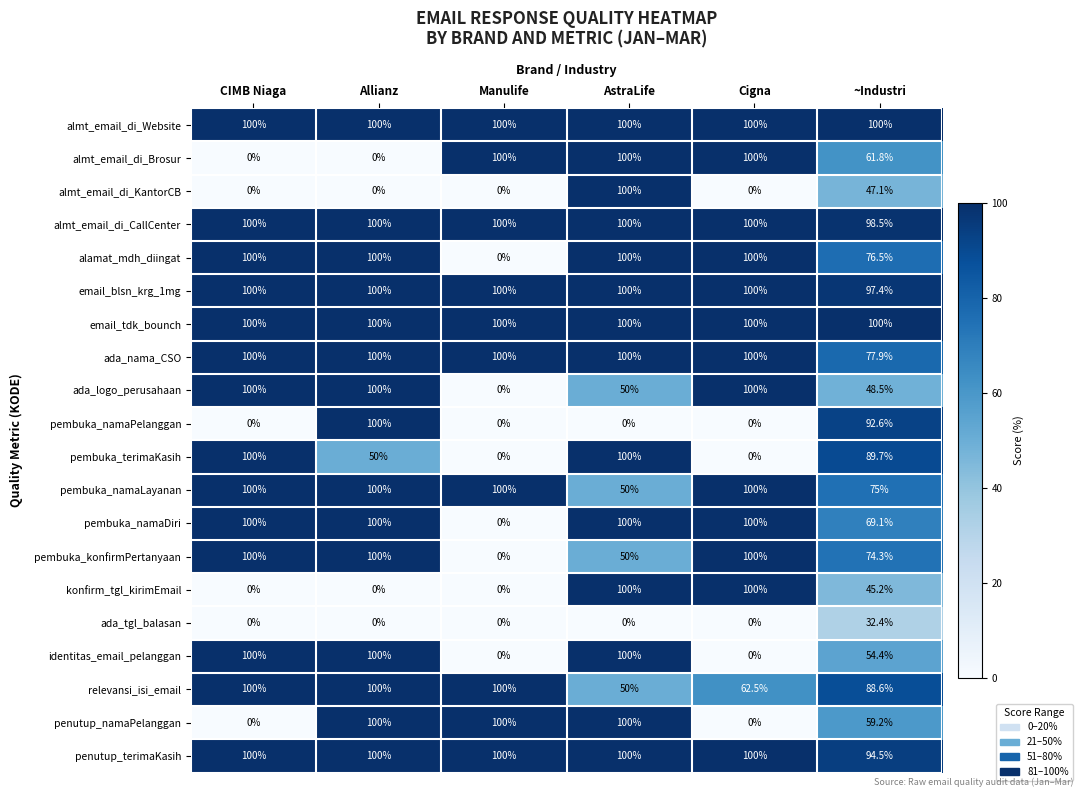

Count the konfirm_tgl_kirimEmail values in the range 0 to 100.

6